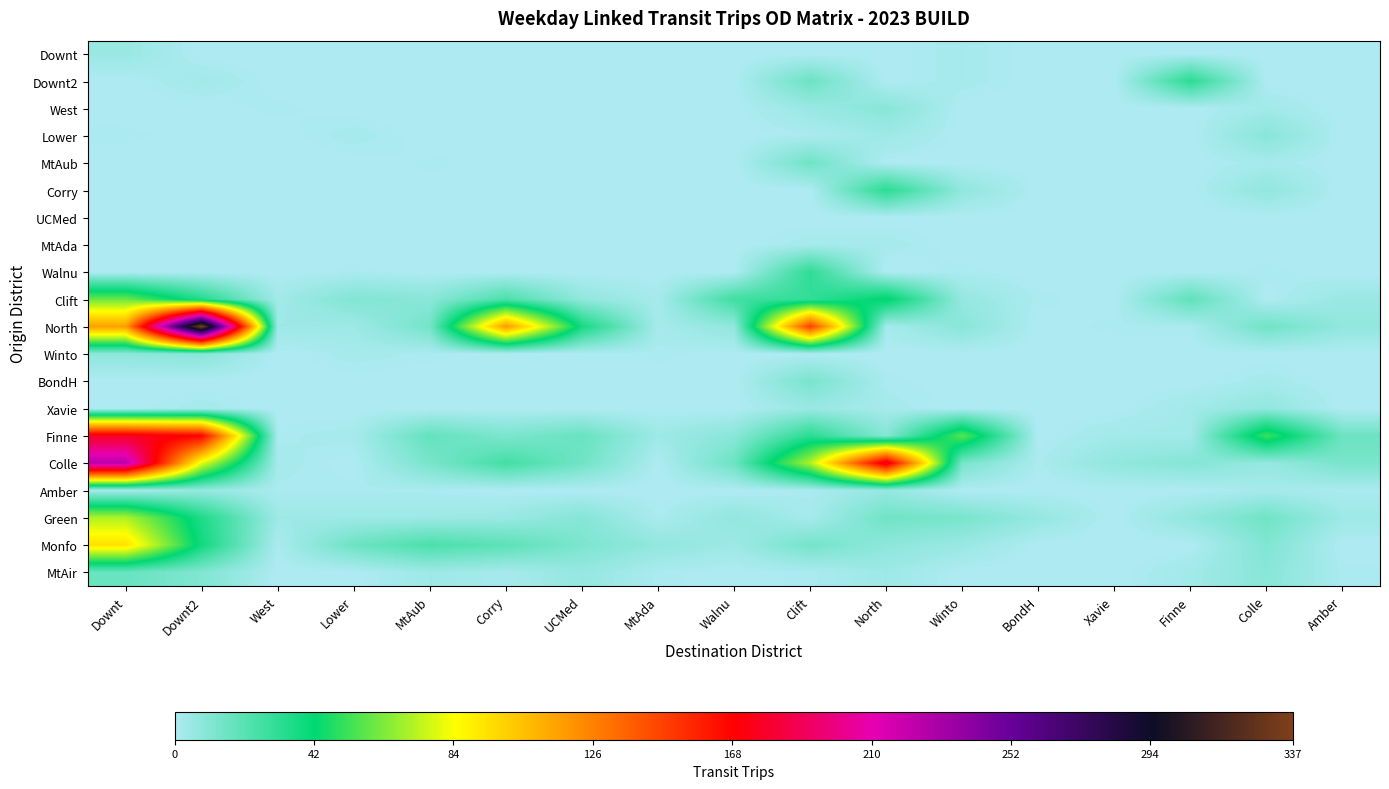

Which series has the largest total across all categories?

North